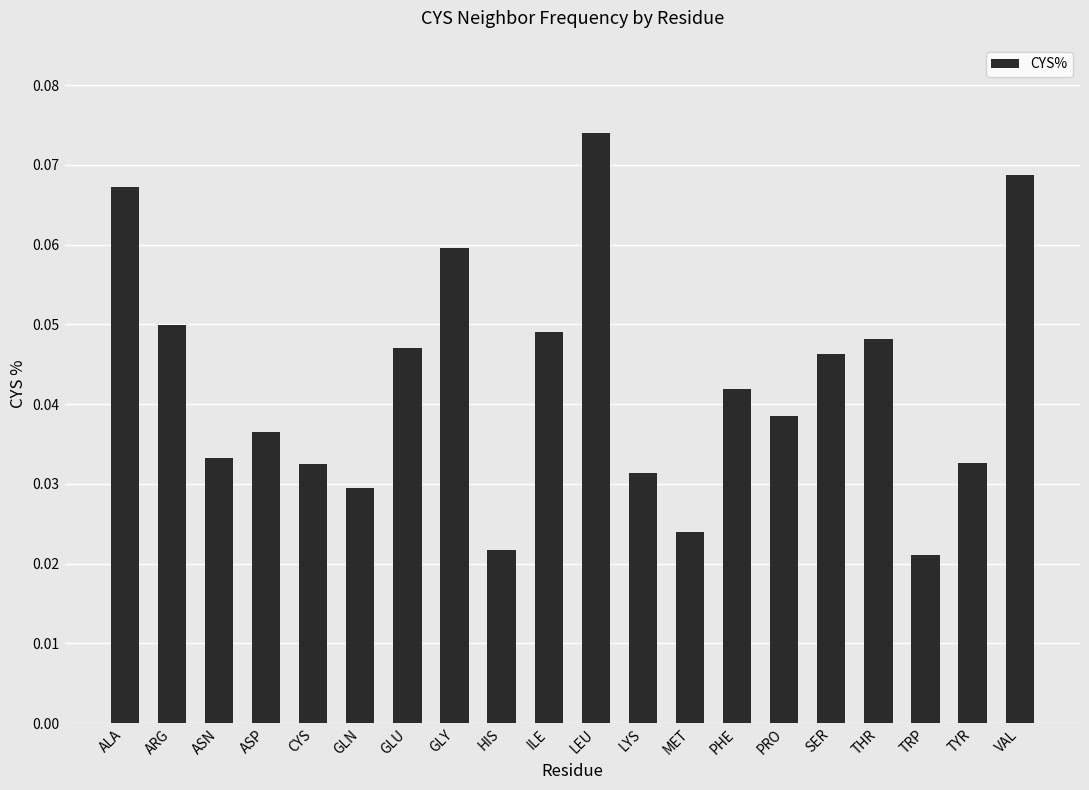

How many distinct data groups are displayed?

1